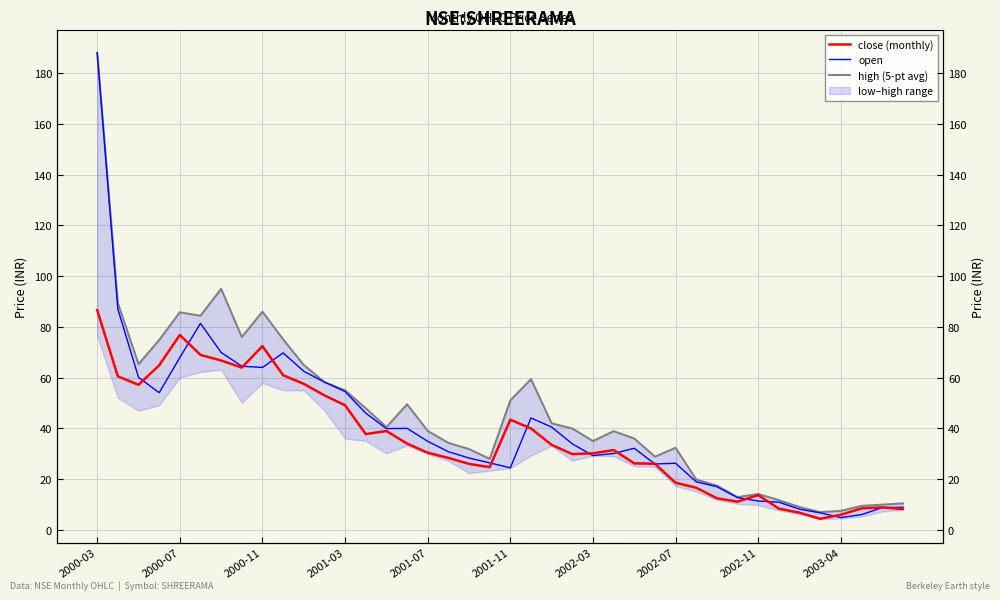

In open, how many points are higher than both neighbors (excluding endpoints)?

6